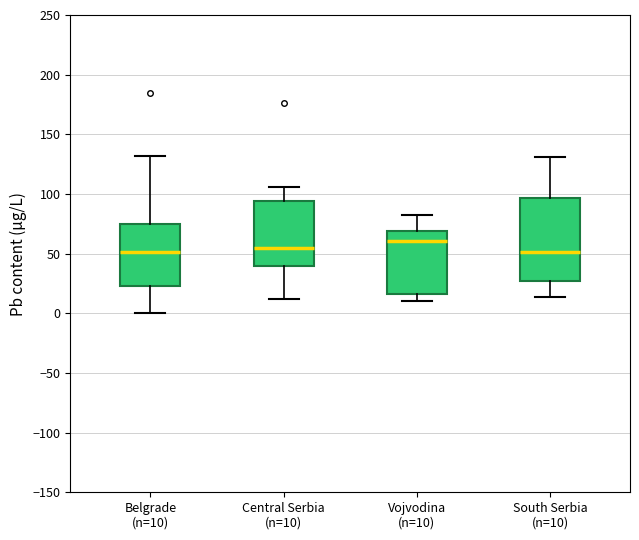

Reading left to right, read every box against the y-axis: the position of its median line, the range the box covers, and the ends of its whiskers. The values are not printed on the chart, so give them approximately, as read against the axis.

Belgrade (n=10): median 50, box 25 to 75, whiskers 0 to 130
Central Serbia (n=10): median 55, box 40 to 95, whiskers 10 to 105
Vojvodina (n=10): median 60, box 15 to 70, whiskers 10 to 80
South Serbia (n=10): median 50, box 25 to 95, whiskers 15 to 130